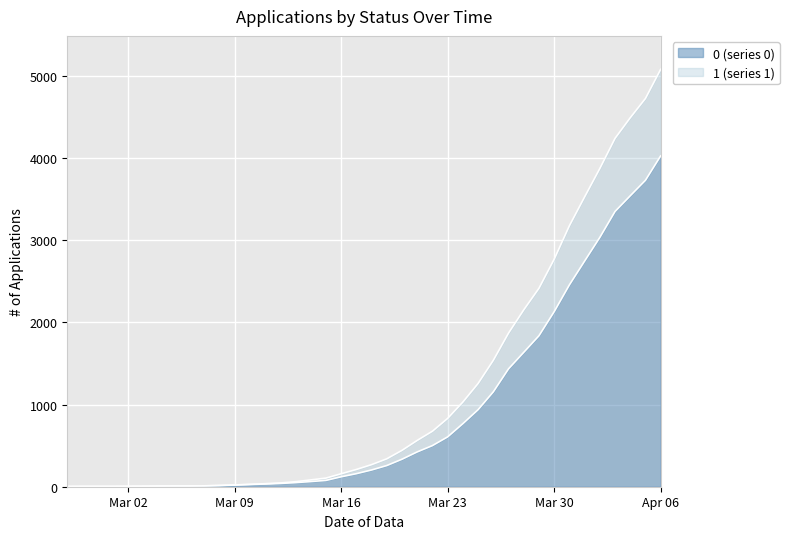

What is the average value of the 0 series?

1153